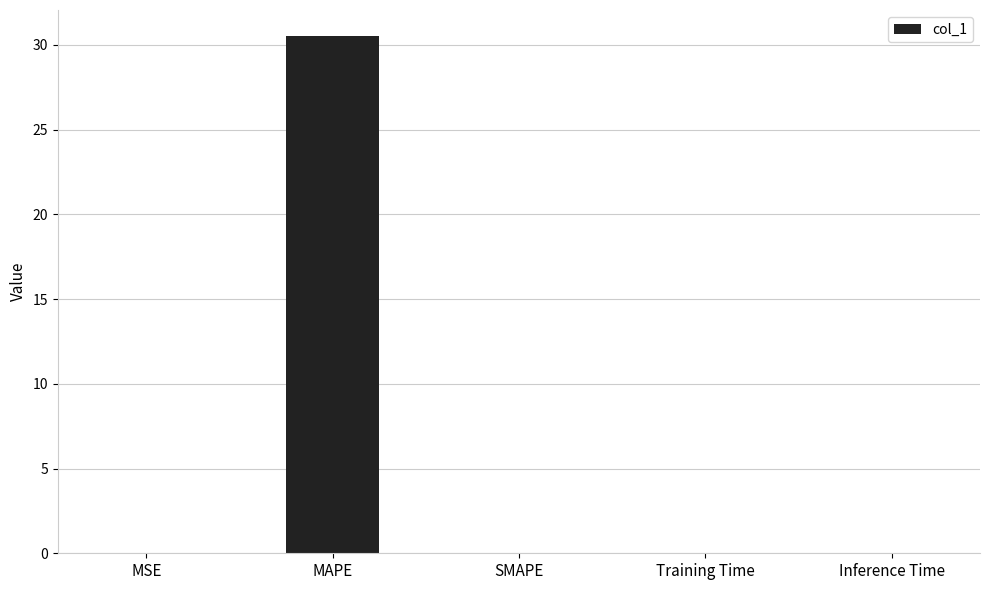

At which category does the chart reach its peak across all series?

MAPE